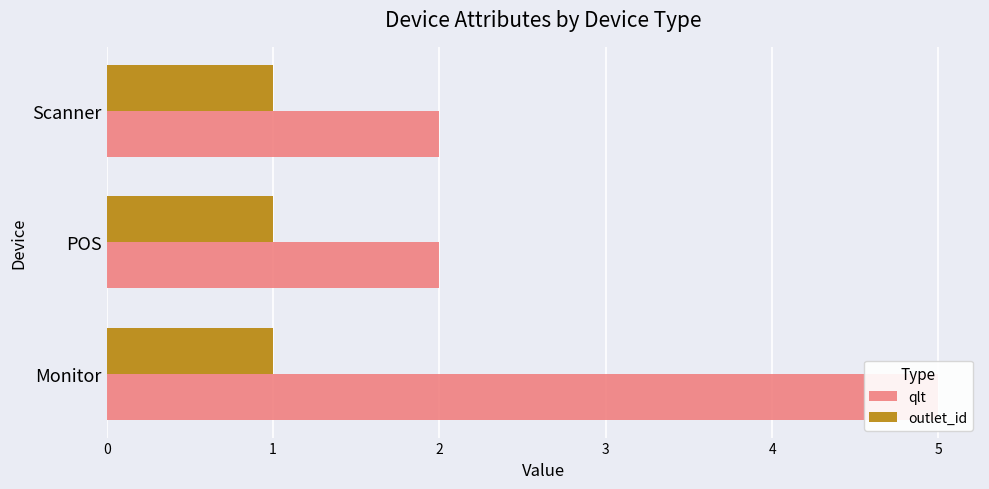

List the series in order of their peak value, highest first.

qlt, outlet_id